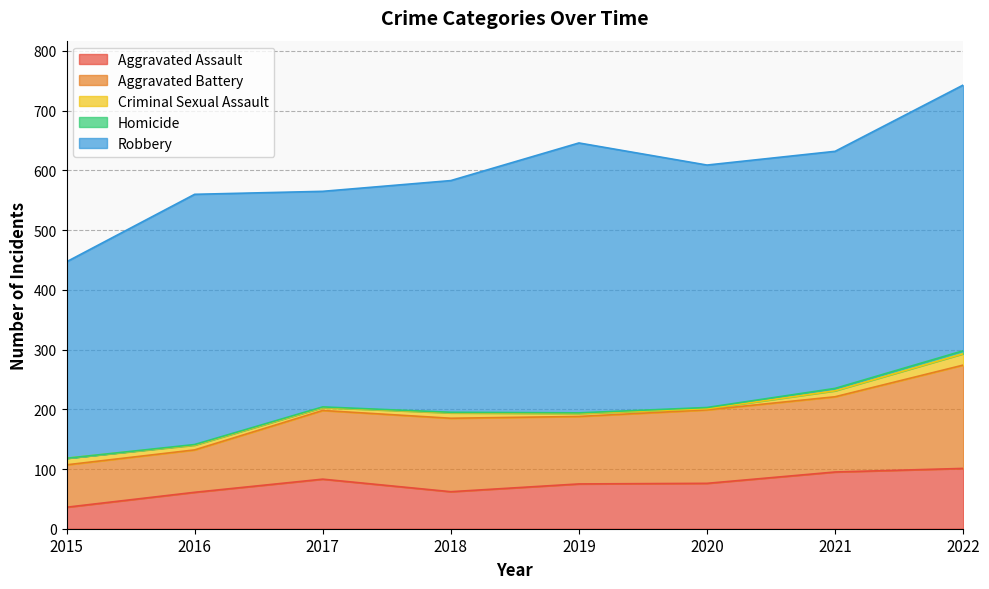

What is the difference between the maximum and minimum values in the Aggravated Battery series?

102